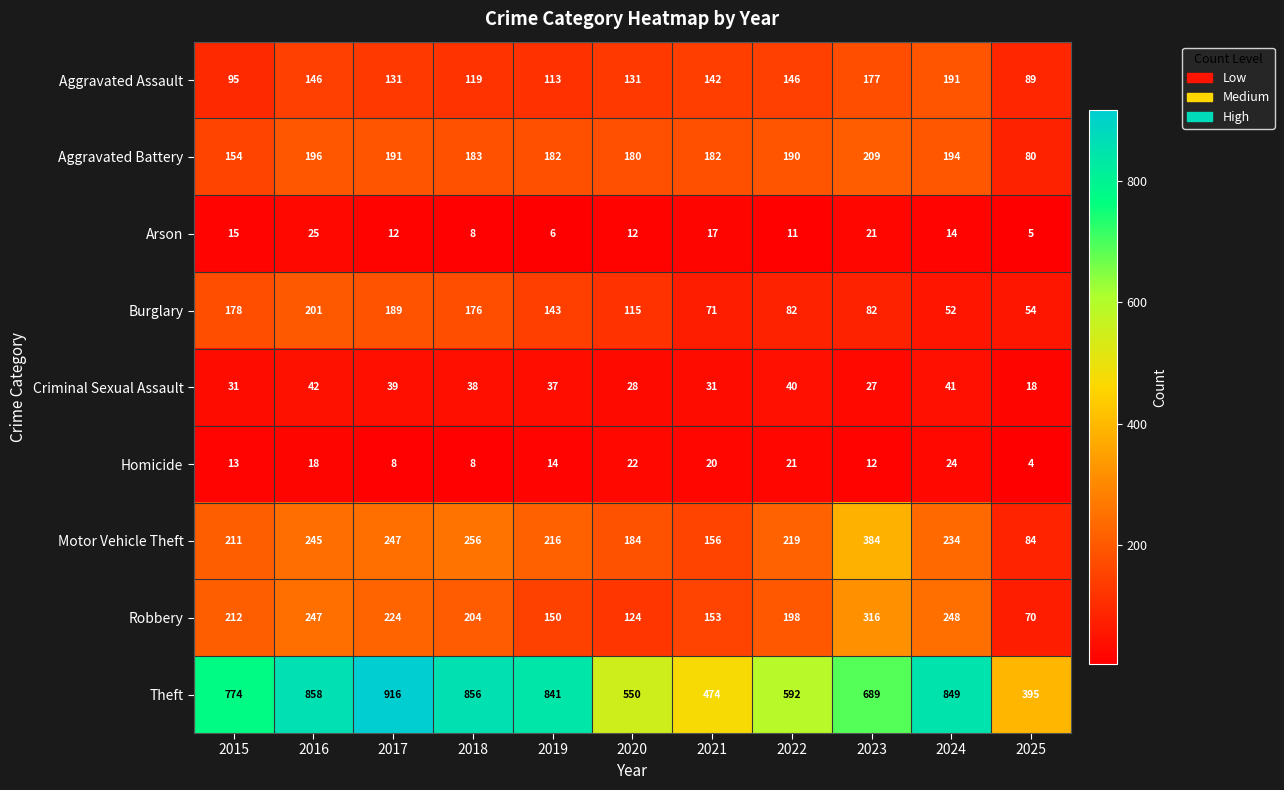

At which label is Aggravated Assault closest to 140?

2021